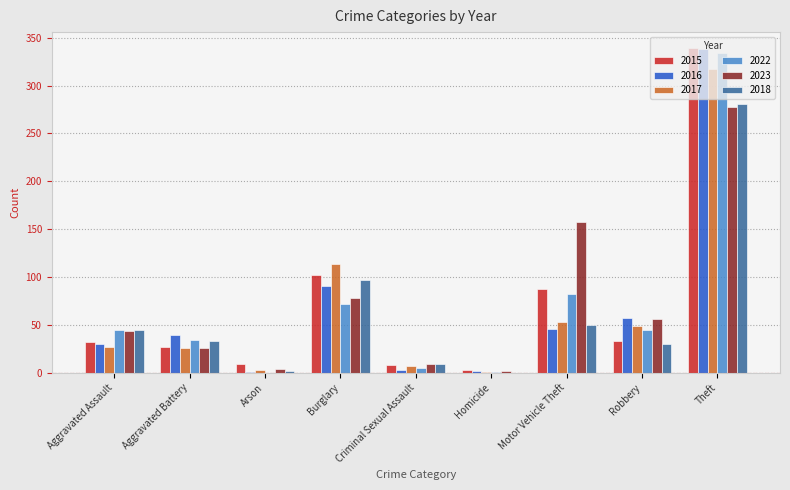

At which category is the sum across all series the highest?

Theft